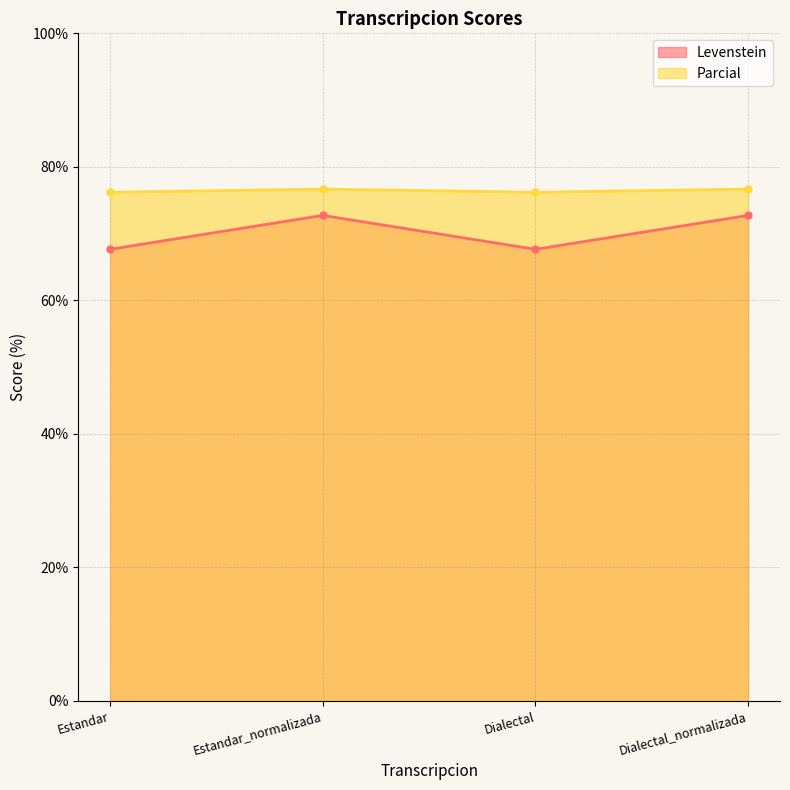

List the series in order of their peak value, lowest first.

Levenstein, Parcial